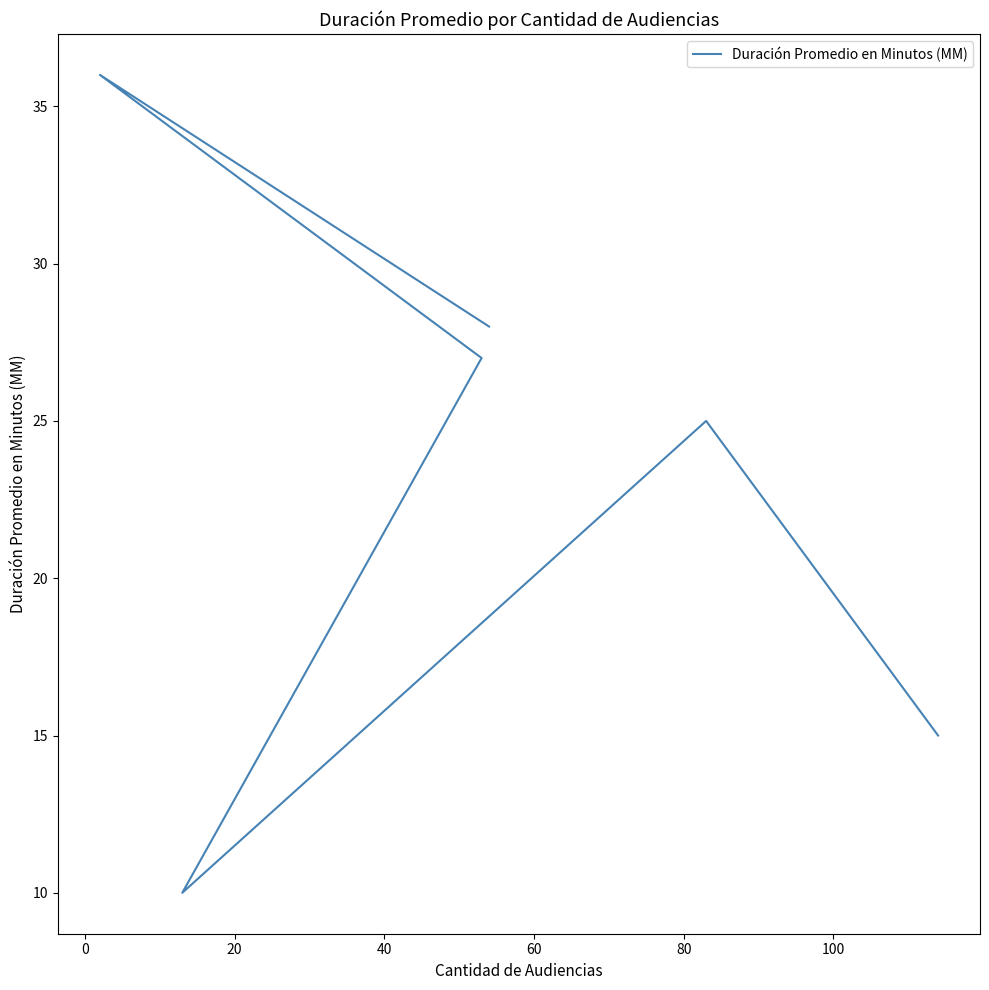

Between 40 and 20, which is larger?

20